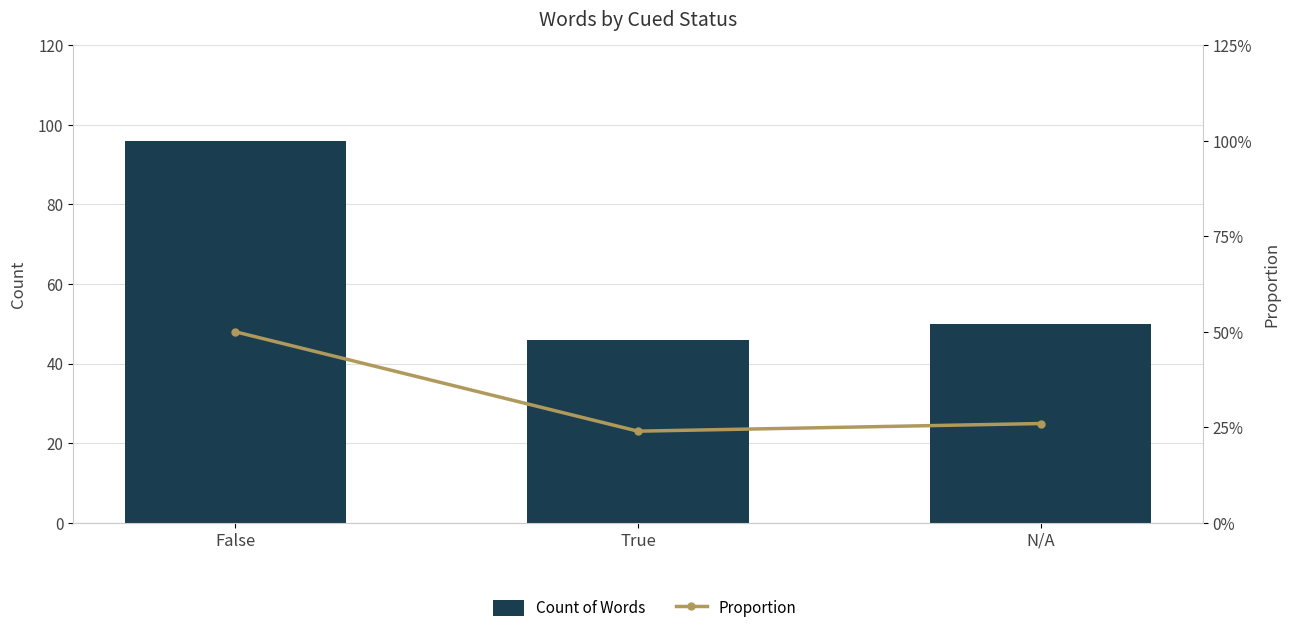

Are the bars grouped side by side (vs. stacked)?

Yes